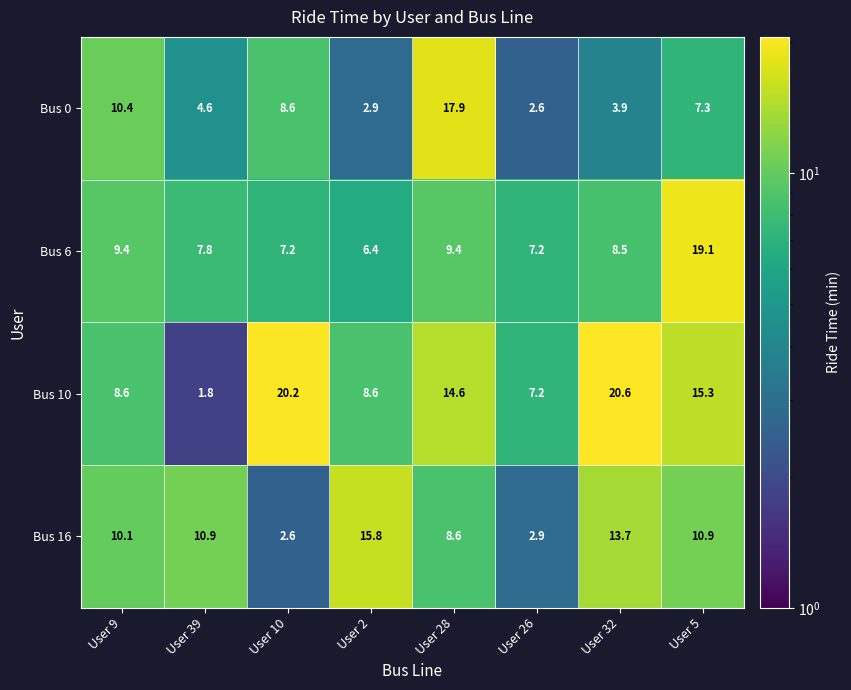

What is the minimum value shown in the chart?

1.8